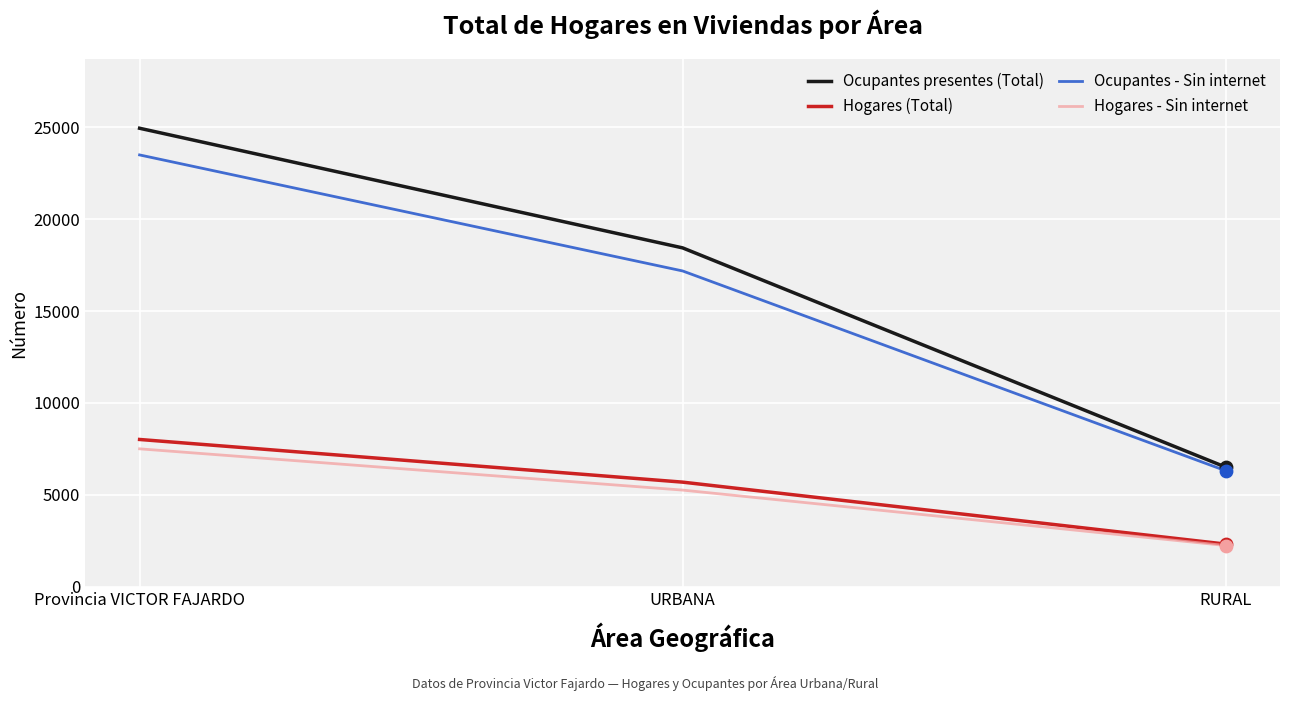

What are all the series names shown in the legend?

Ocupantes presentes (Total), Hogares (Total), Ocupantes - Sin internet, Hogares - Sin internet